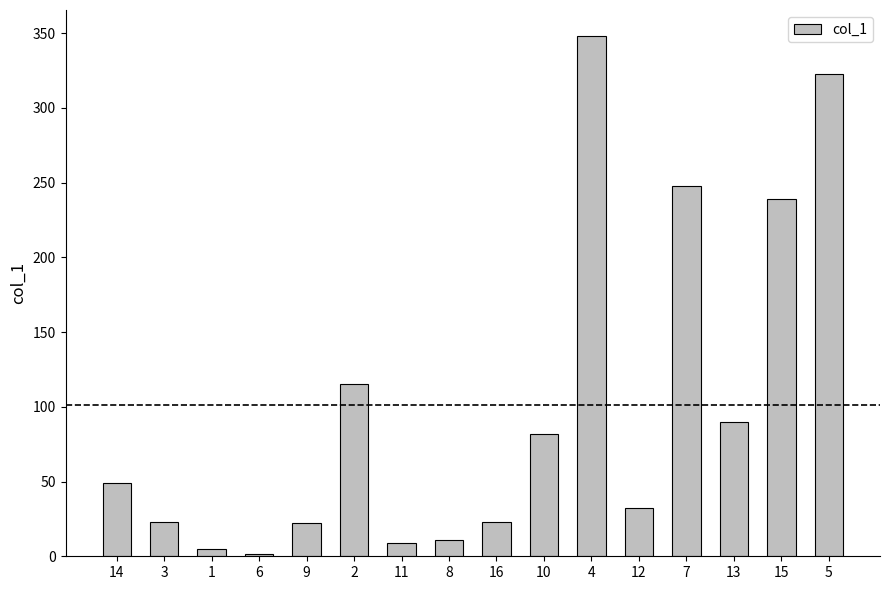

How many series are shown in this chart?

1